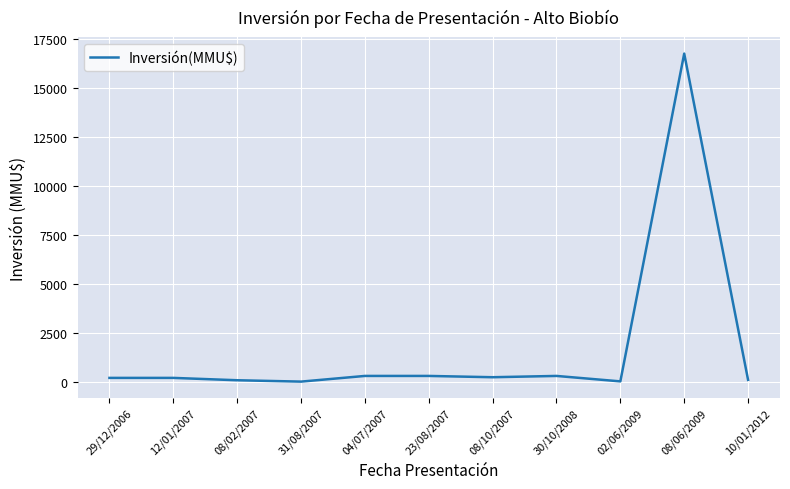

Which category has the highest value across all series?

08/06/2009